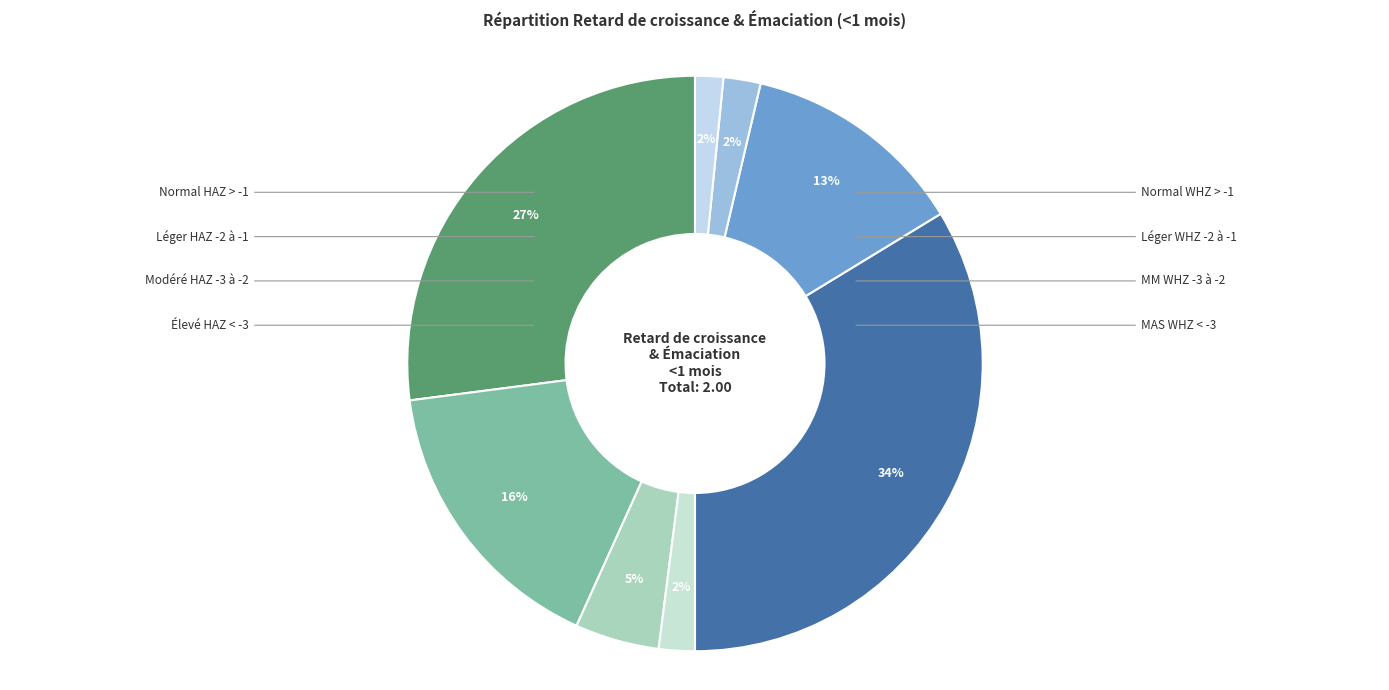

How many segments does this pie chart have?

8